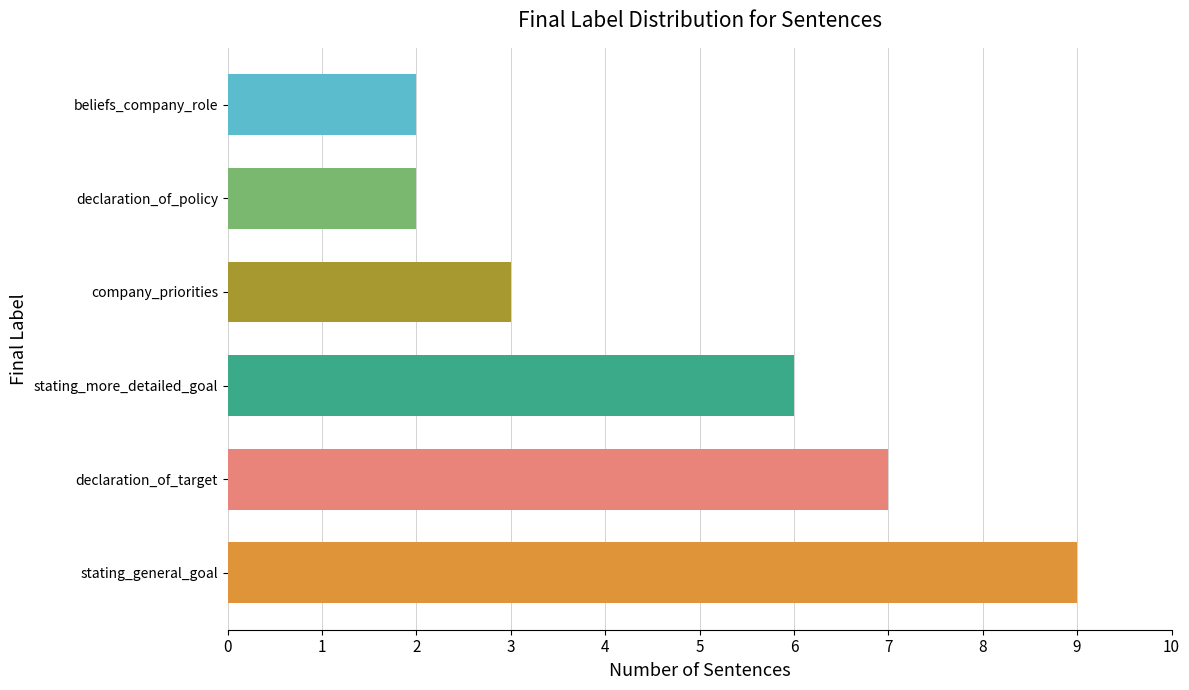

Read the value at stating_general_goal.

9